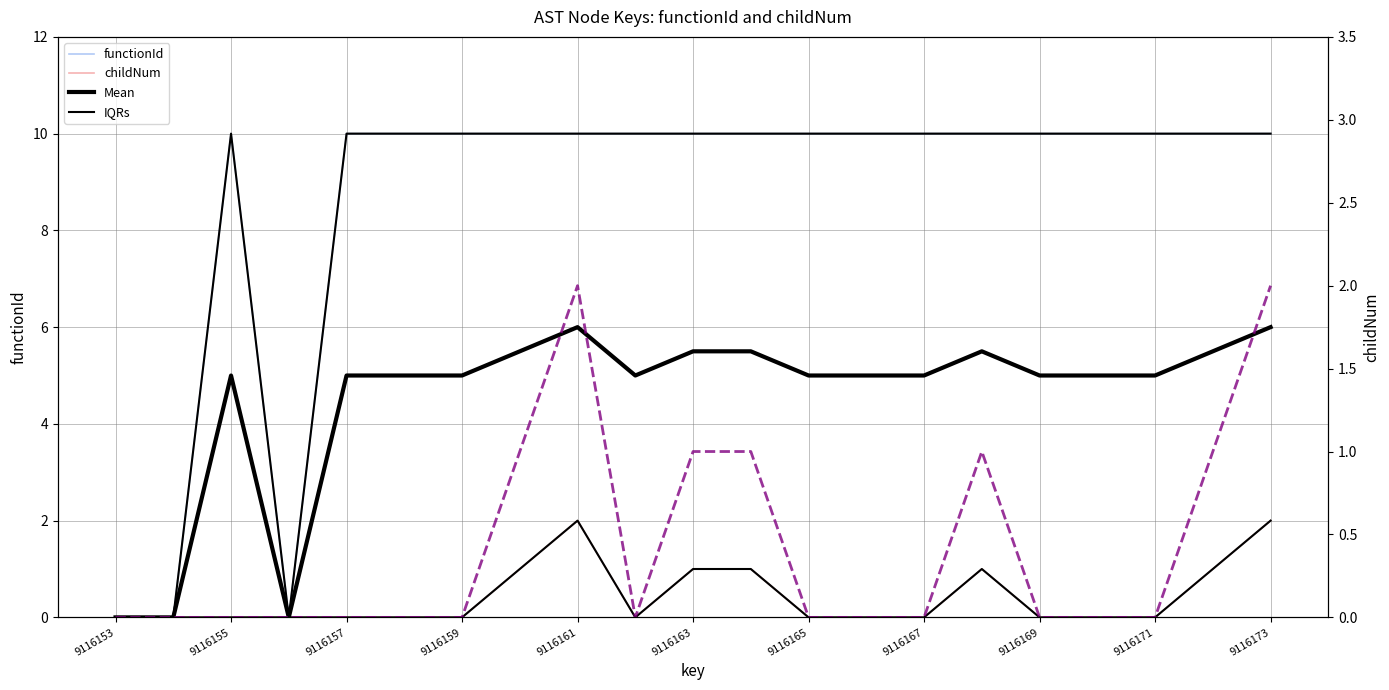

Count the number of categories in the chart.

21